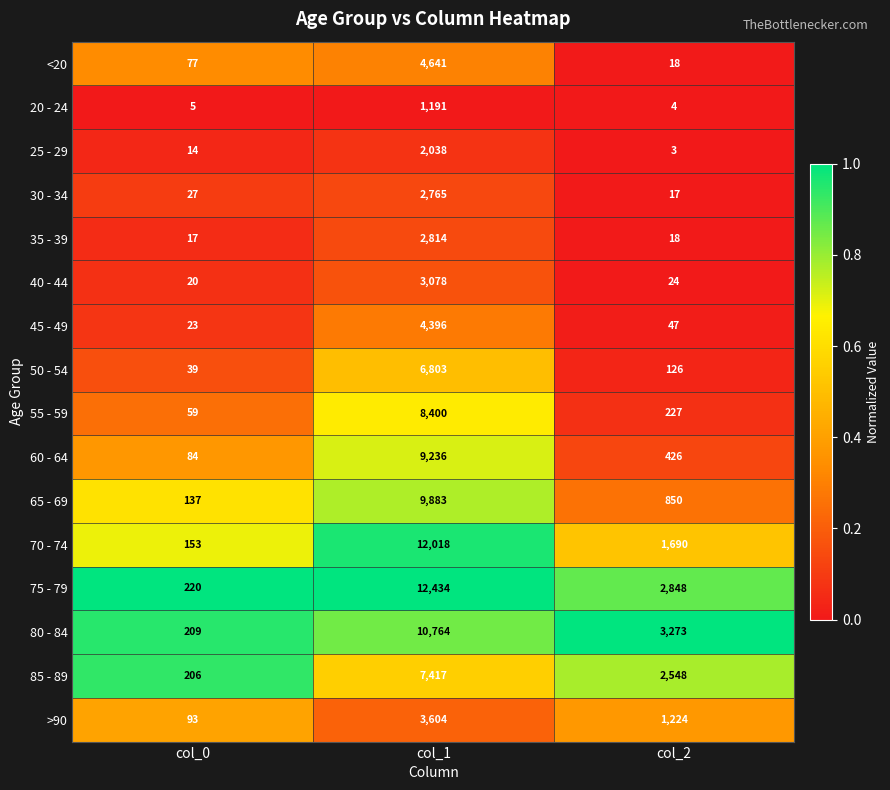

What is the total value across all series at col_1?

101482